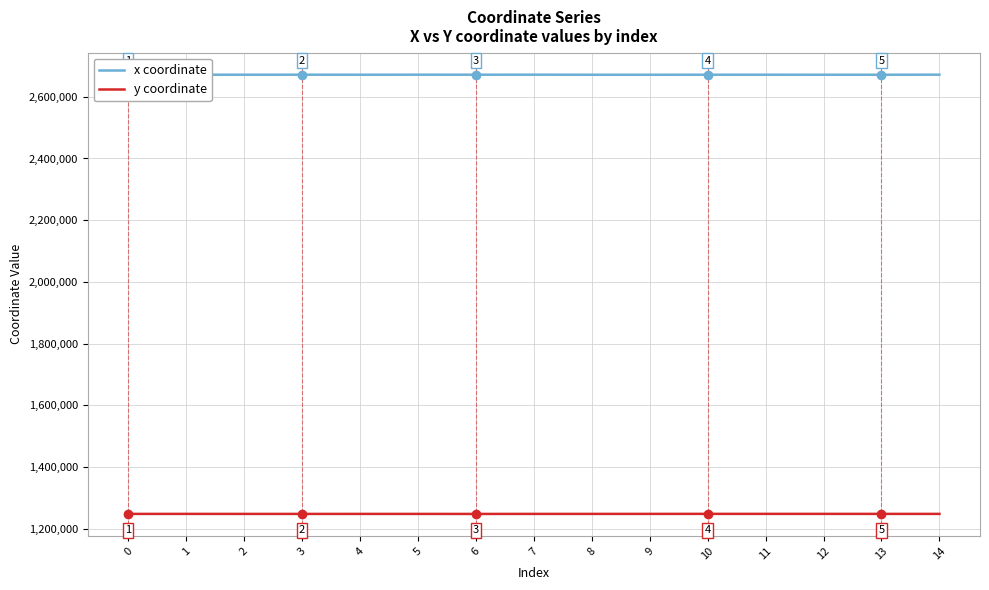

What is the highest value of the x coordinate series?

2671808.8